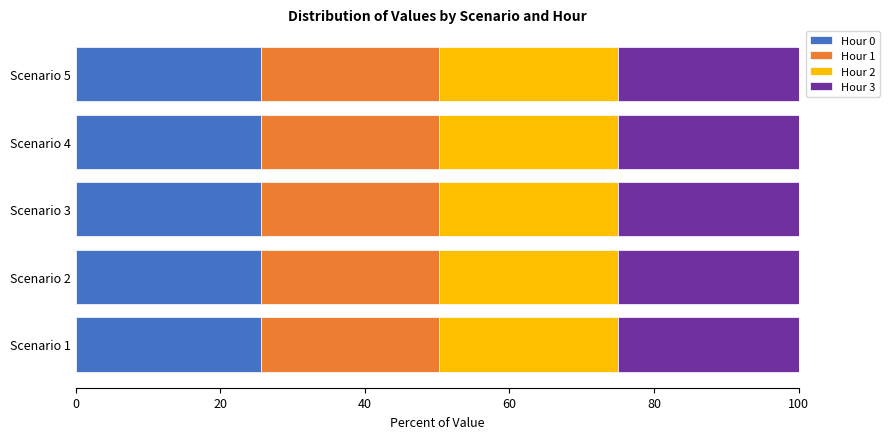

The value of Hour 0 at Scenario 5 is 12.1. True or false?

False